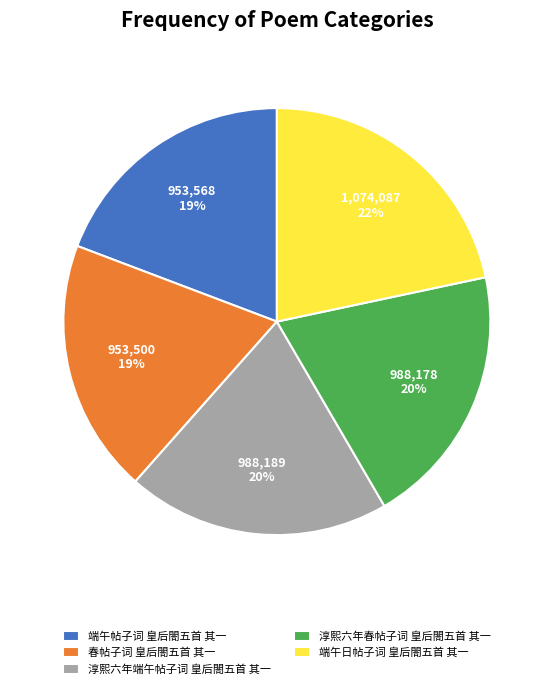

Is it true that 端午帖子词 皇后閤五首 其一 is 19% of the pie?

True